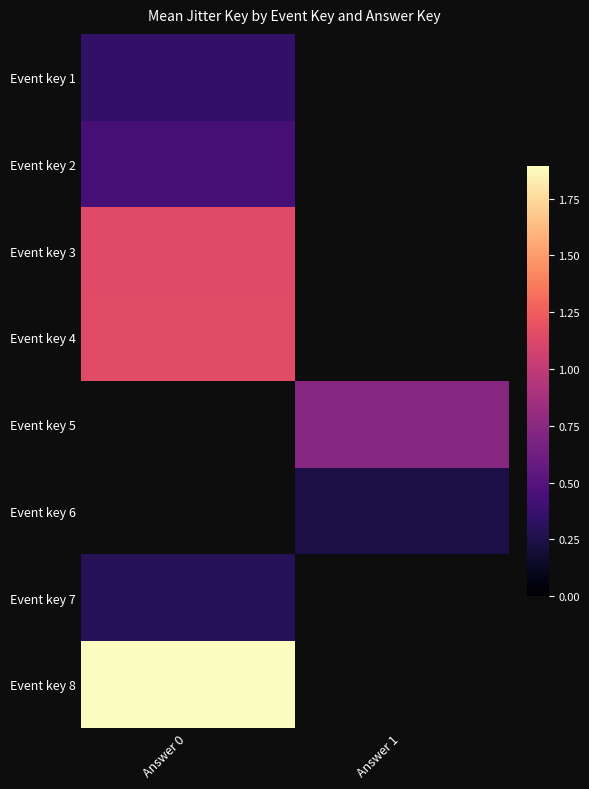

At which label does Event key 5 reach its peak?

Answer 0